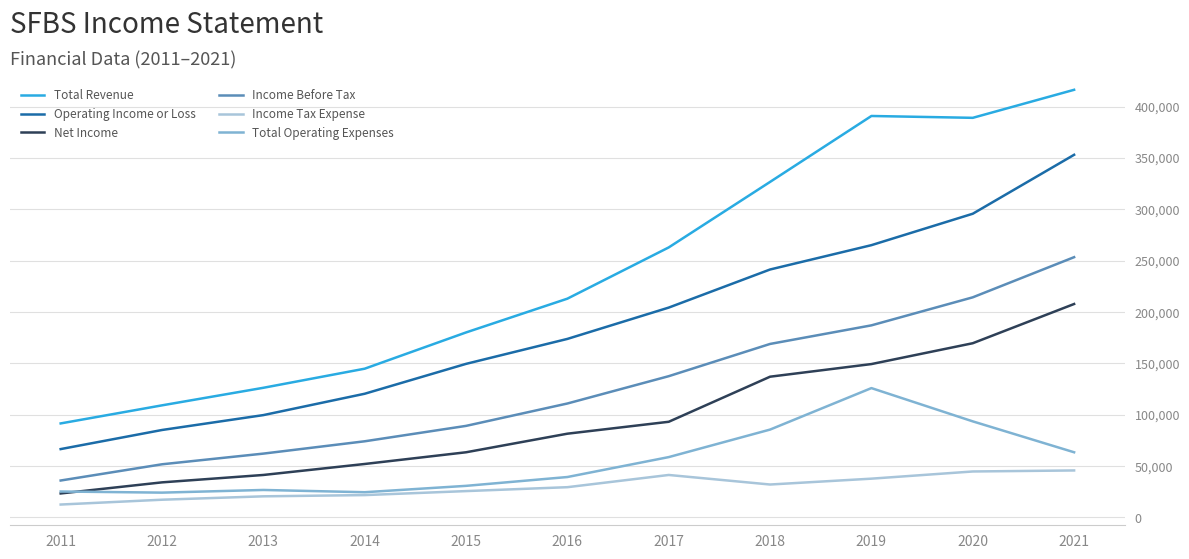

How many series are shown in this chart?

6